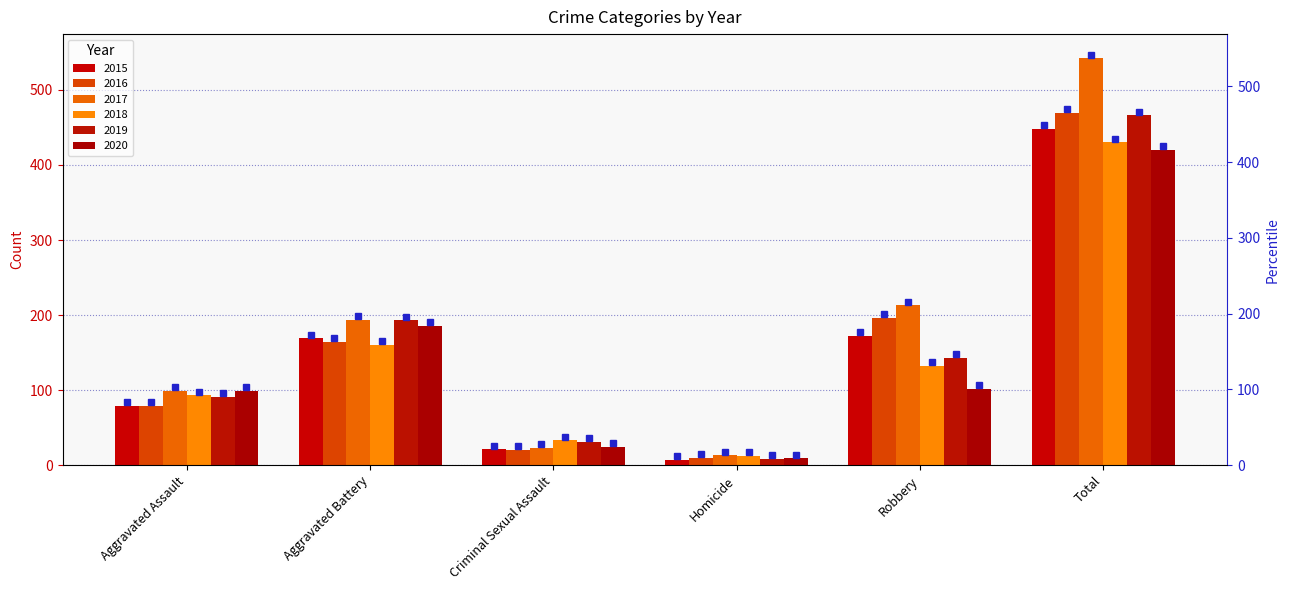

At which label does 2017 reach its minimum?

Homicide